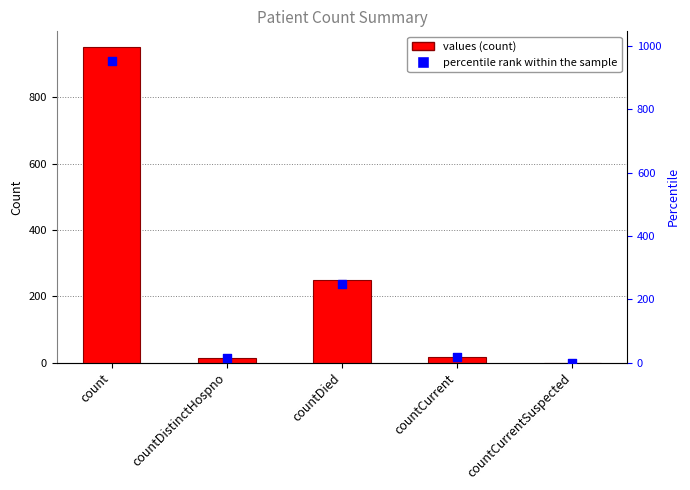

Which series has the largest total across all categories?

values